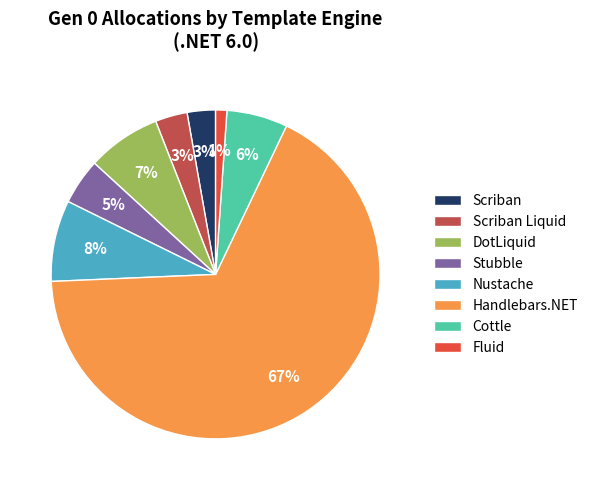

To the nearest percent, what portion does Fluid represent?

1%